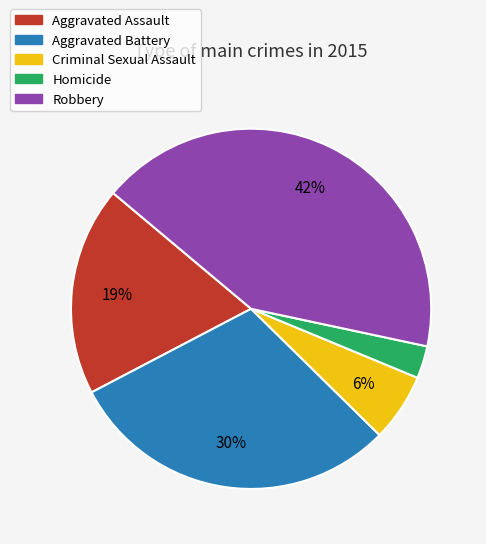

Approximately how many times larger is the value at Aggravated Battery compared to Robbery?

0.7